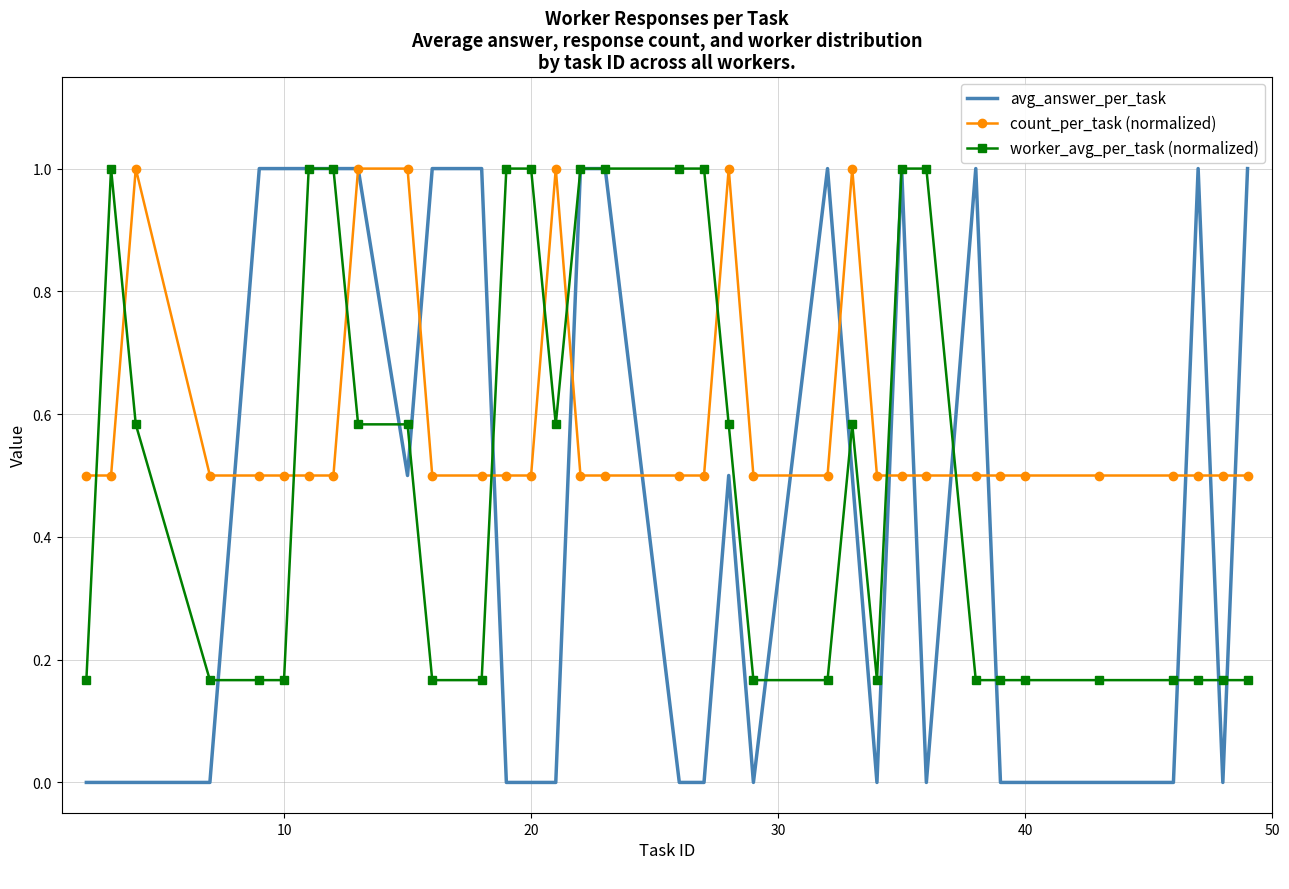

Which series has the largest range (max minus min)?

avg_answer_per_task